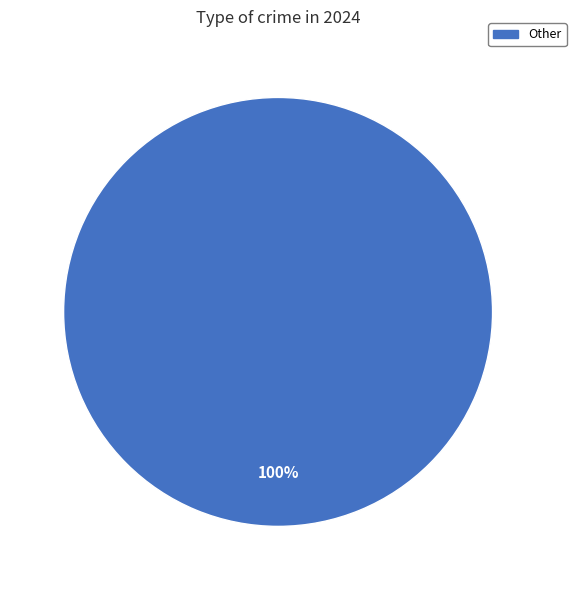

Count the number of slices in the pie.

1